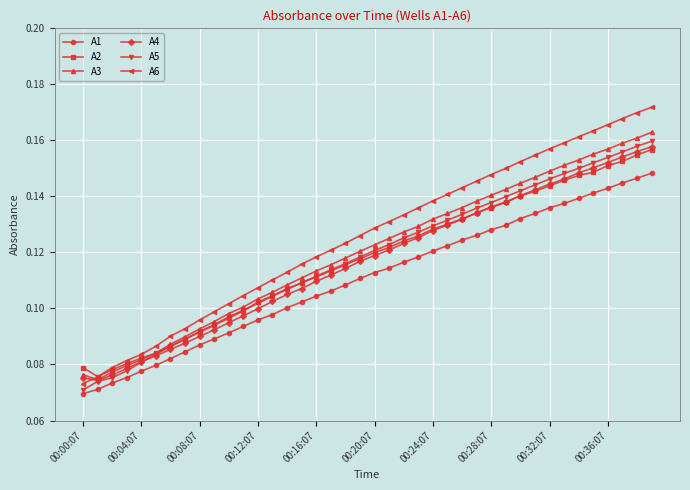

Which series has the widest spread of values?

A6